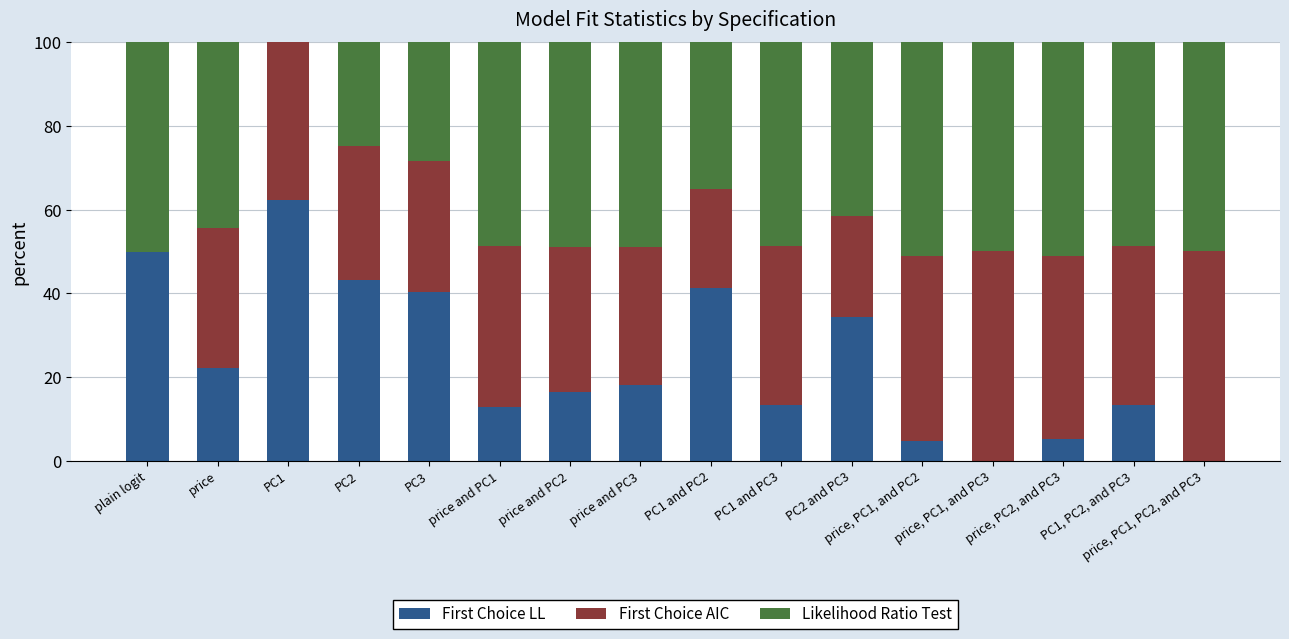

What is the maximum value for First Choice LL?

62.2